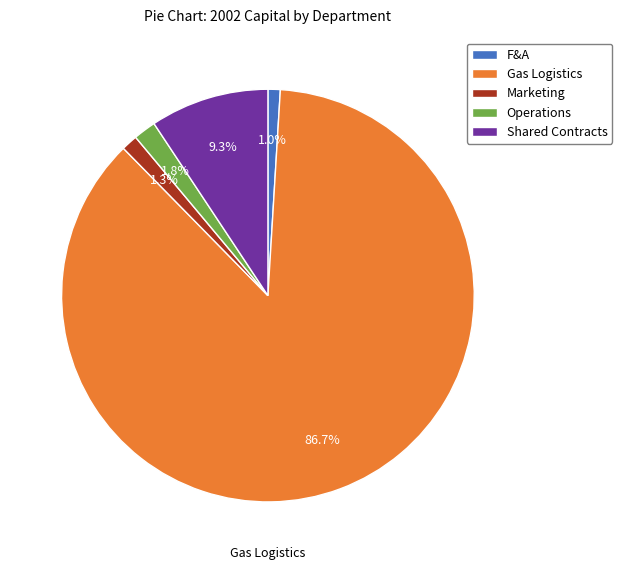

How many segments does this pie chart have?

5